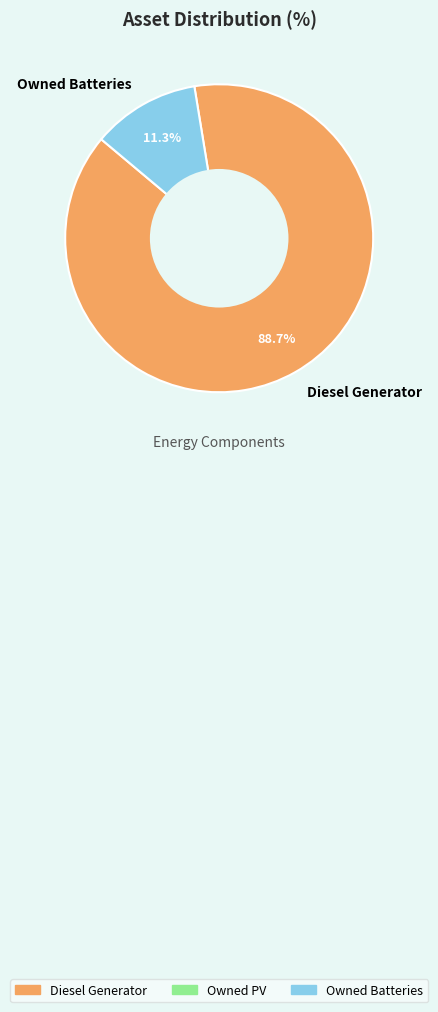

To the nearest percent, what portion does Owned Batteries represent?

11%